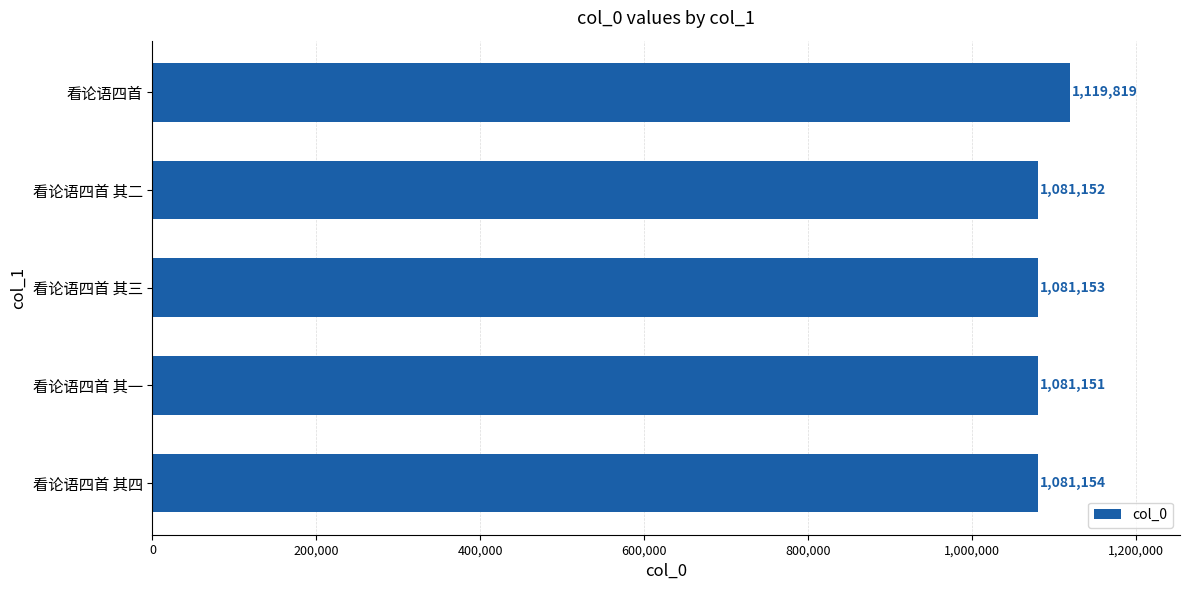

Reading top to bottom, transcribe all the data shown in this chart.

看论语四首=1119819	看论语四首 其二=1081152	看论语四首 其三=1081153	看论语四首 其一=1081151	看论语四首 其四=1081154